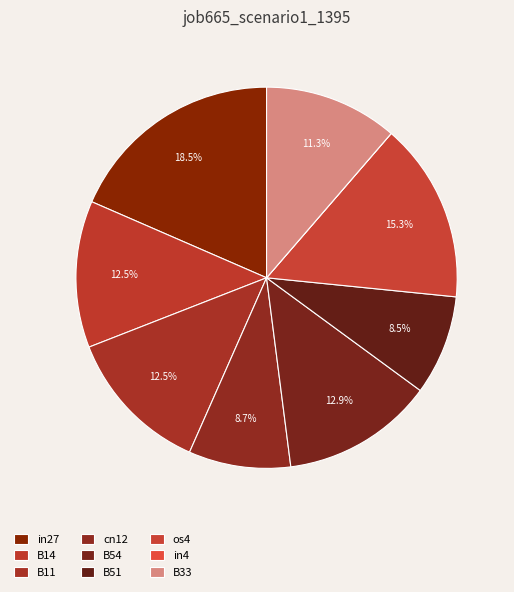

Which slice is the smallest?

in4